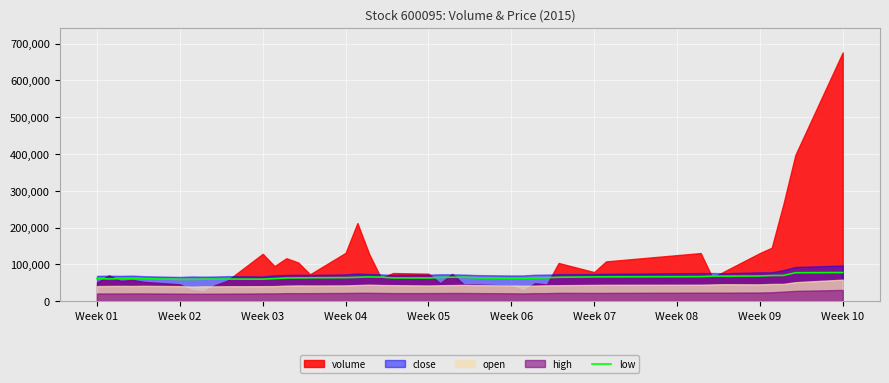

The value of low at Week 06 is 61931.0. True or false?

True